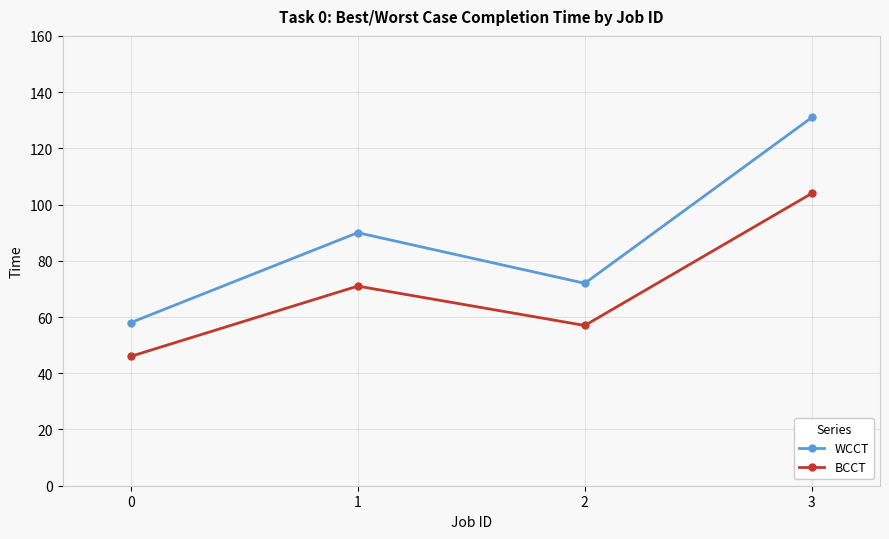

At 1, list the series in order from largest to smallest.

WCCT, BCCT